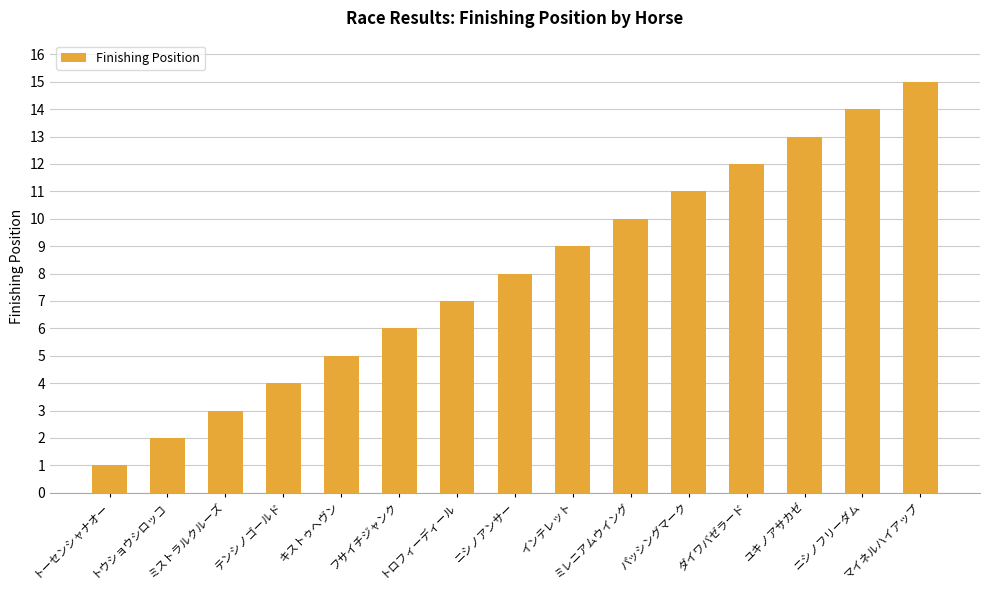

True or false: the data shows 6 at テンシノゴールド.

False